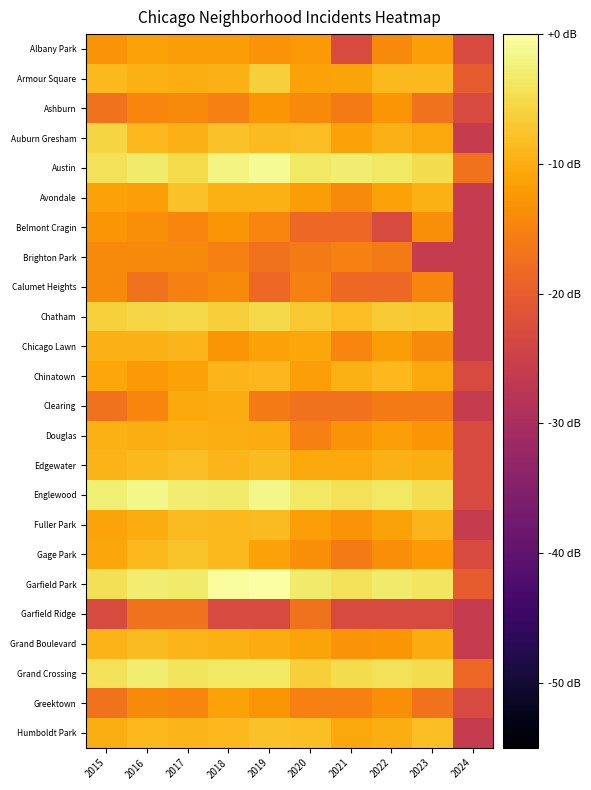

How many categories are shown in the chart?

10